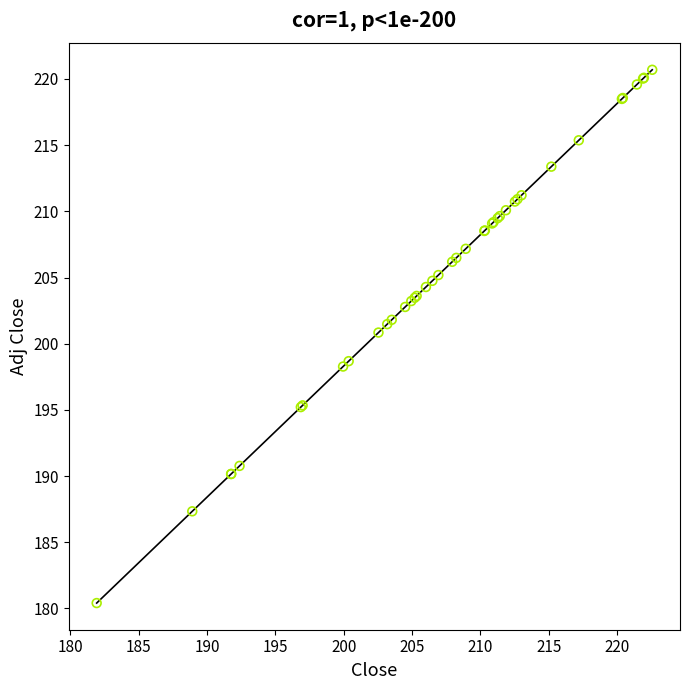

What Y value in the scatter plot is closest to 200?

200.8